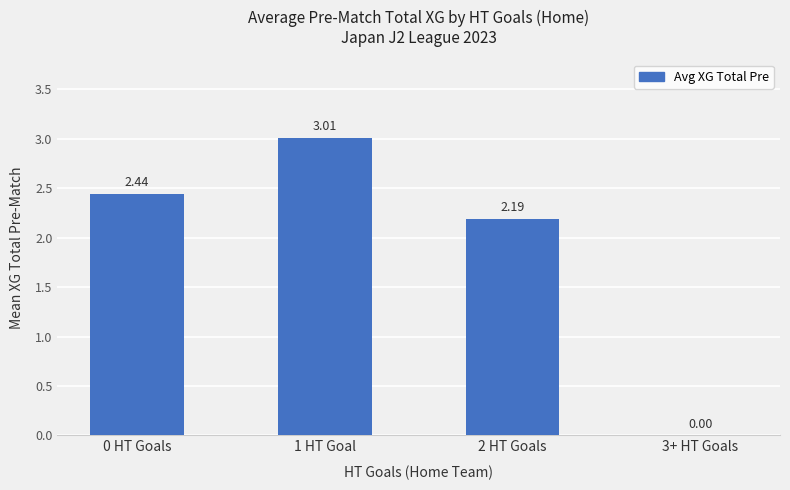

How many values are above zero?

3